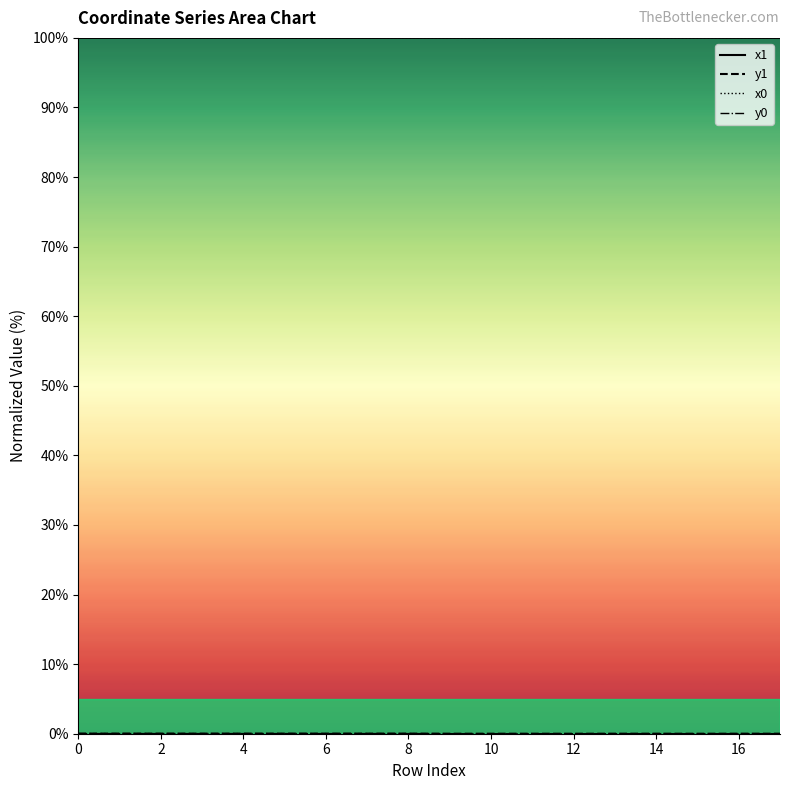

The value of x1 at 12 is 47.4. True or false?

False